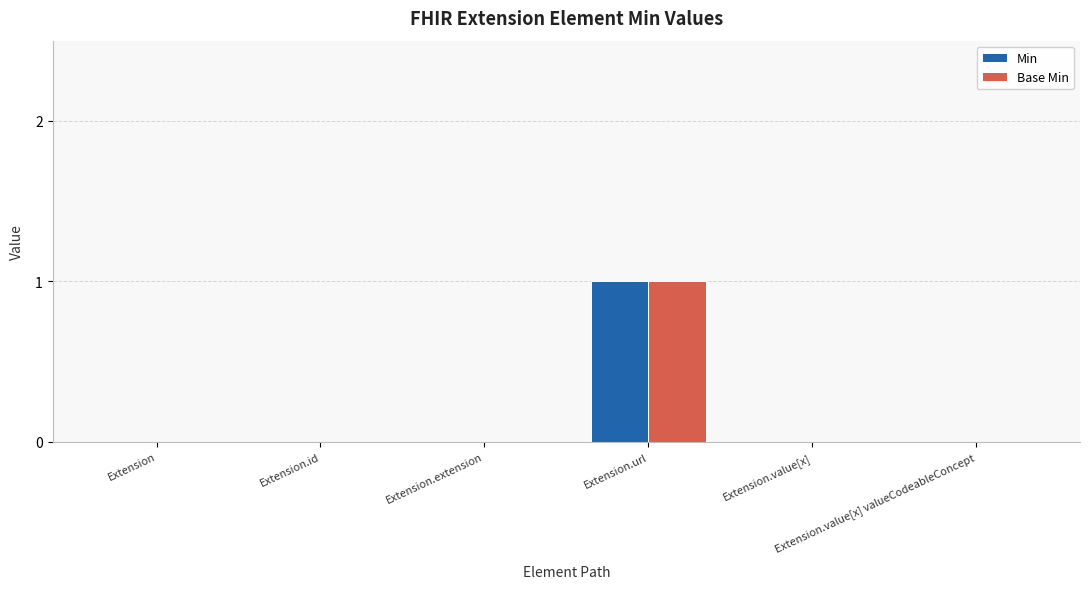

At which category is the sum across all series the highest?

Extension.url